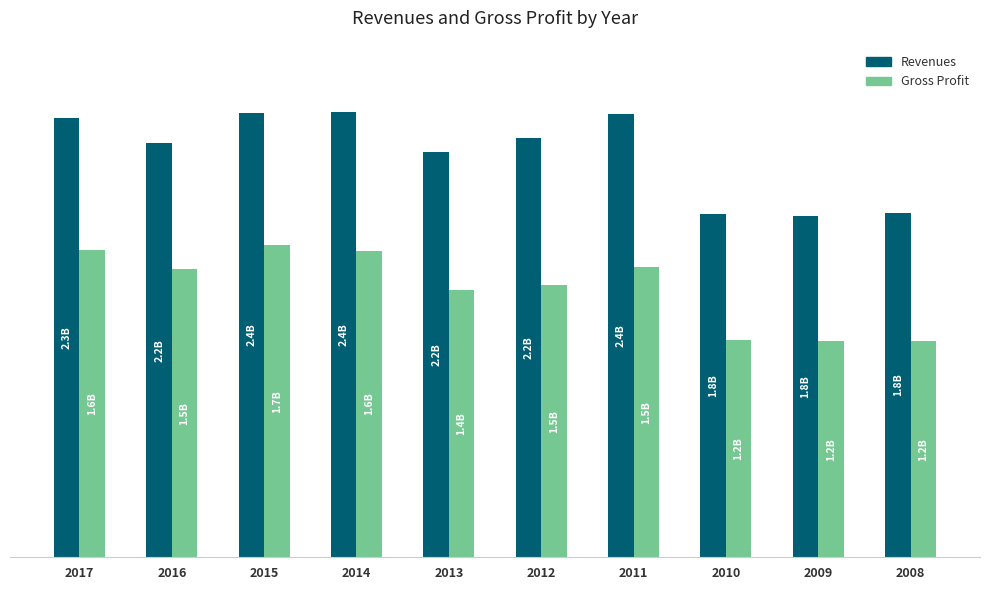

At which category does the chart reach its minimum across all series?

2008